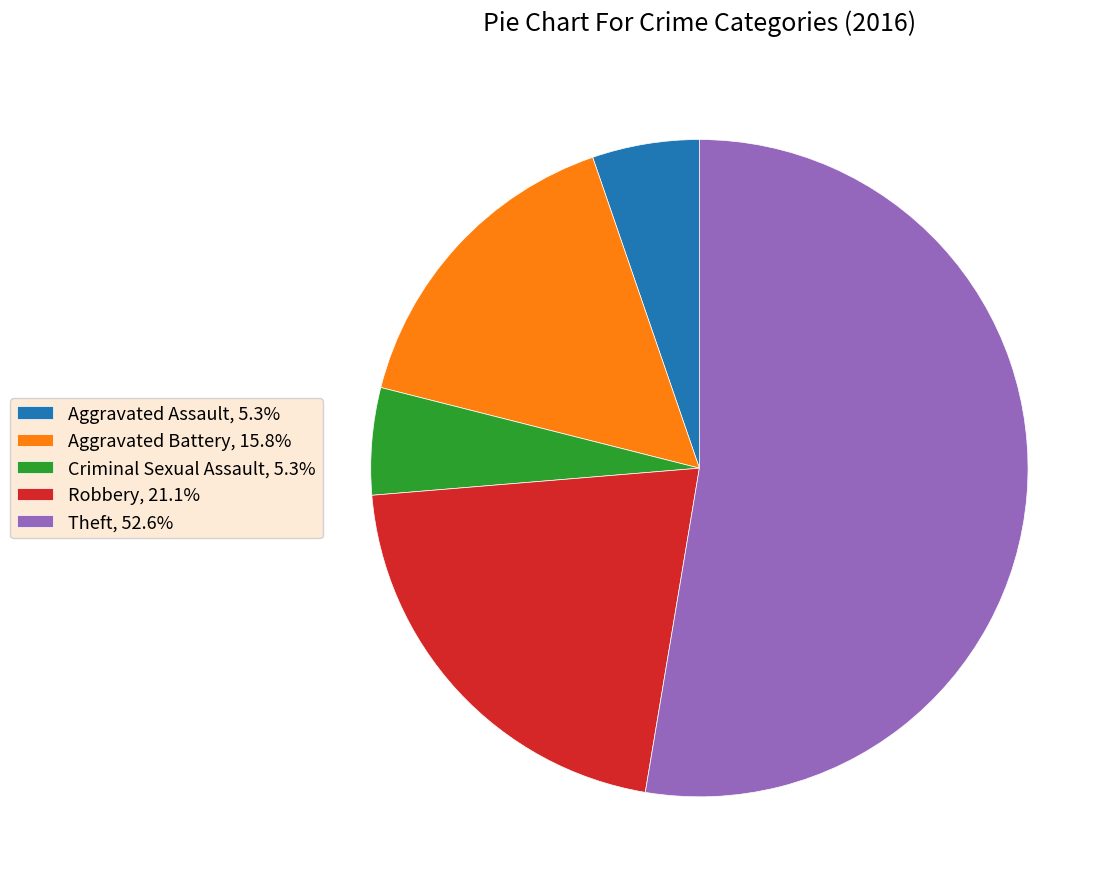

Does Theft account for over 50% of the chart?

Yes